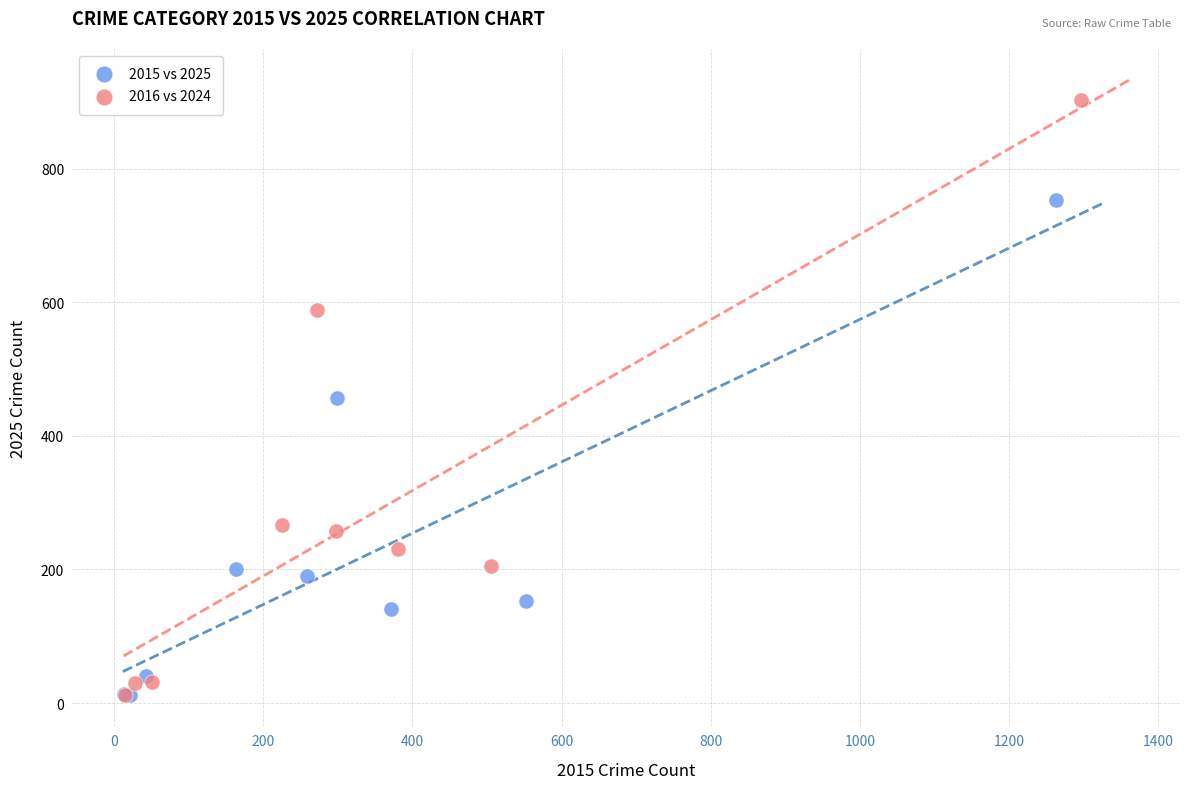

Which series contains the highest Y value?

2016 vs 2024